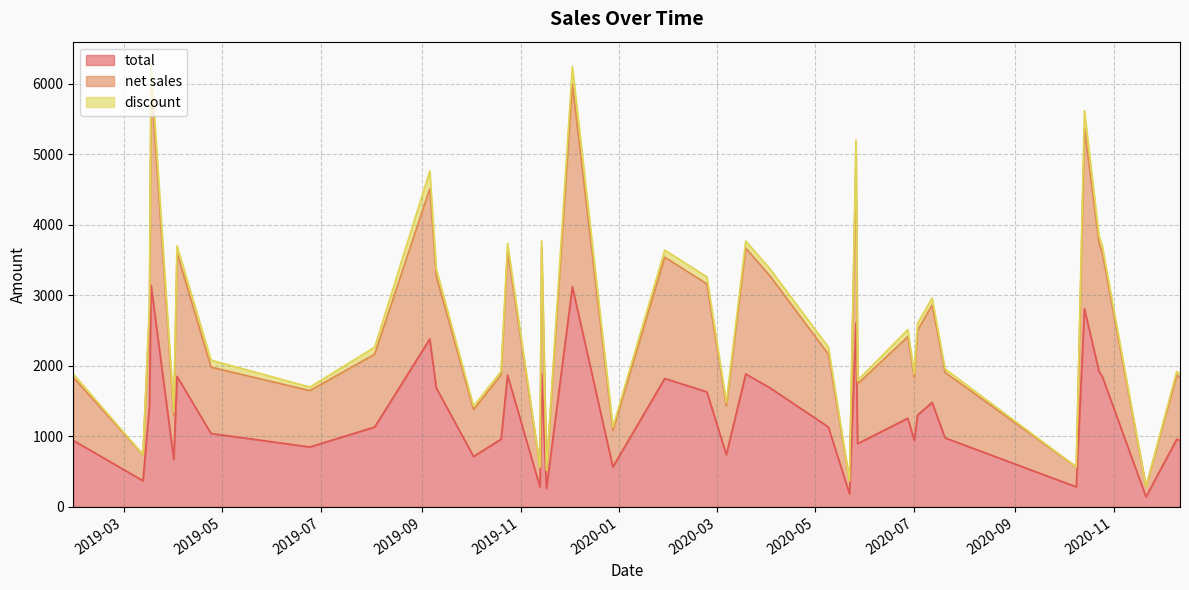

Rank the series at 2020-10-14 from highest to lowest value.

total, net sales, discount